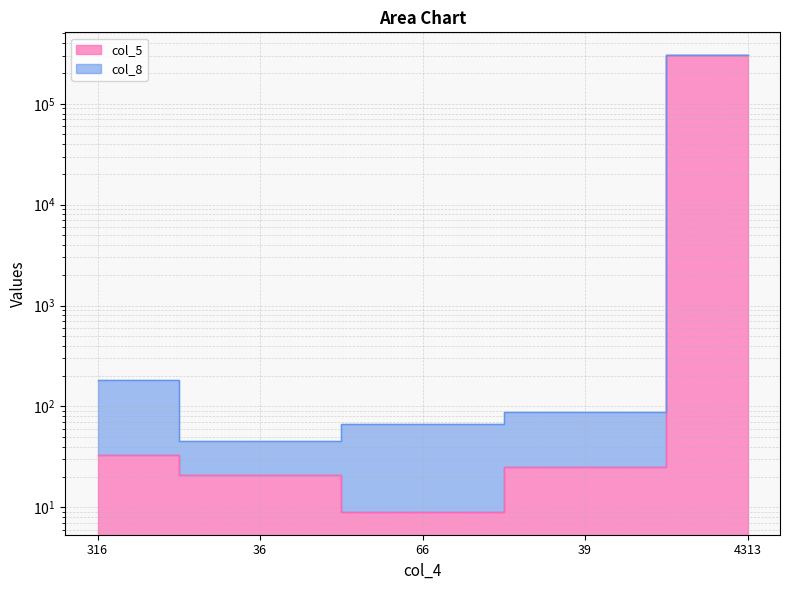

At which label is the value closest to 151825?

316